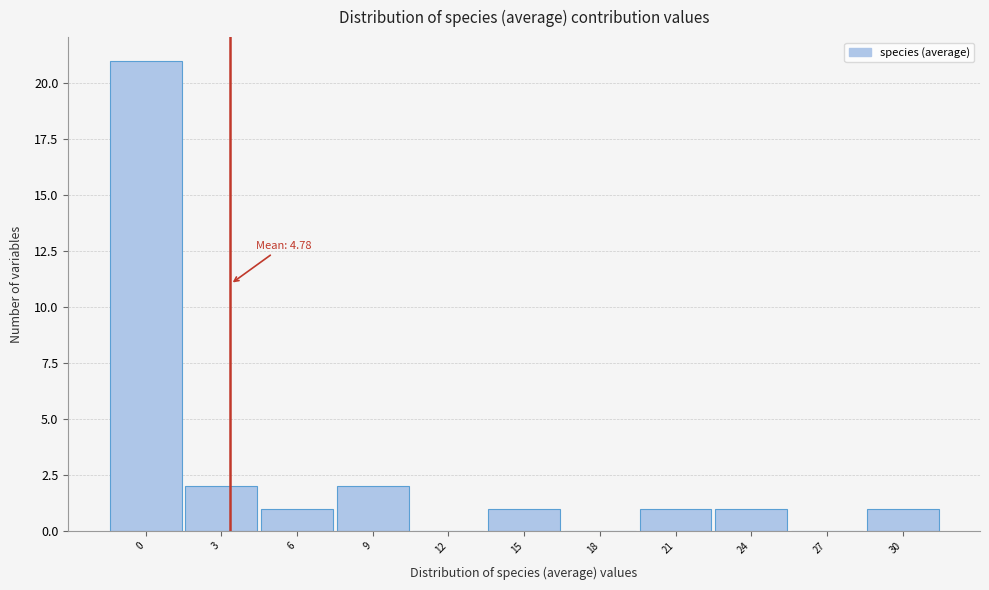

Reading left to right, what are all the values shown in this chart?

0=21	3=2	6=1	9=2	12=0	15=1	18=0	21=1	24=1	27=0	30=1